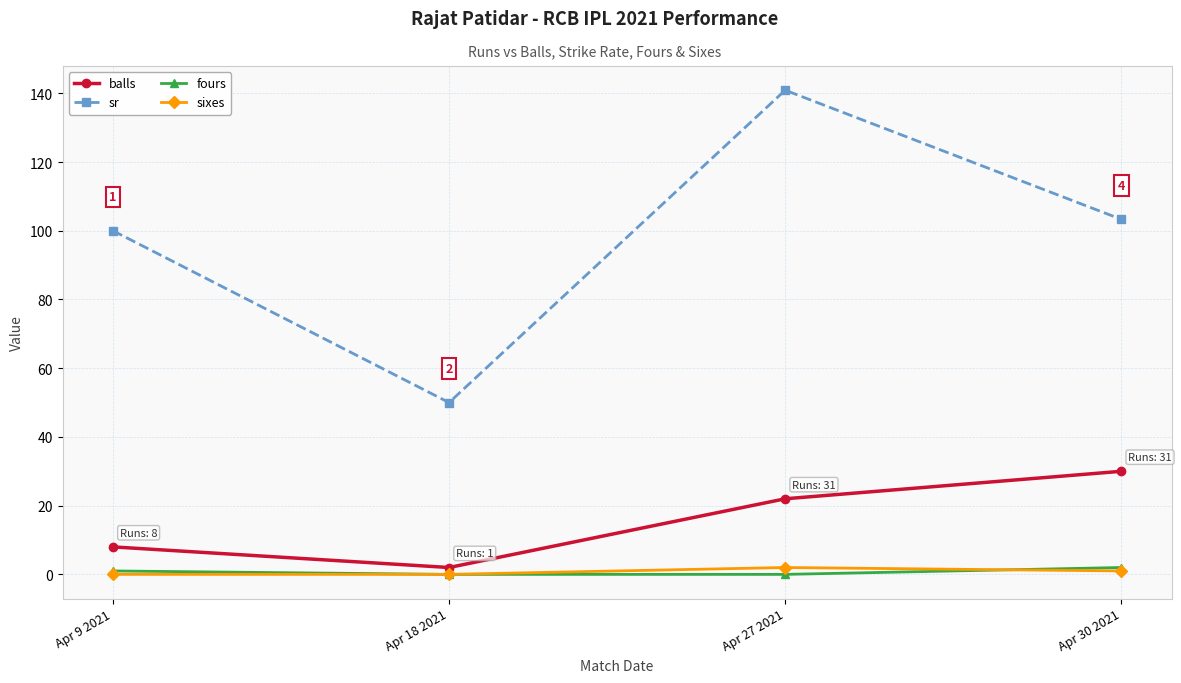

How many interior local valleys does the balls series have?

1